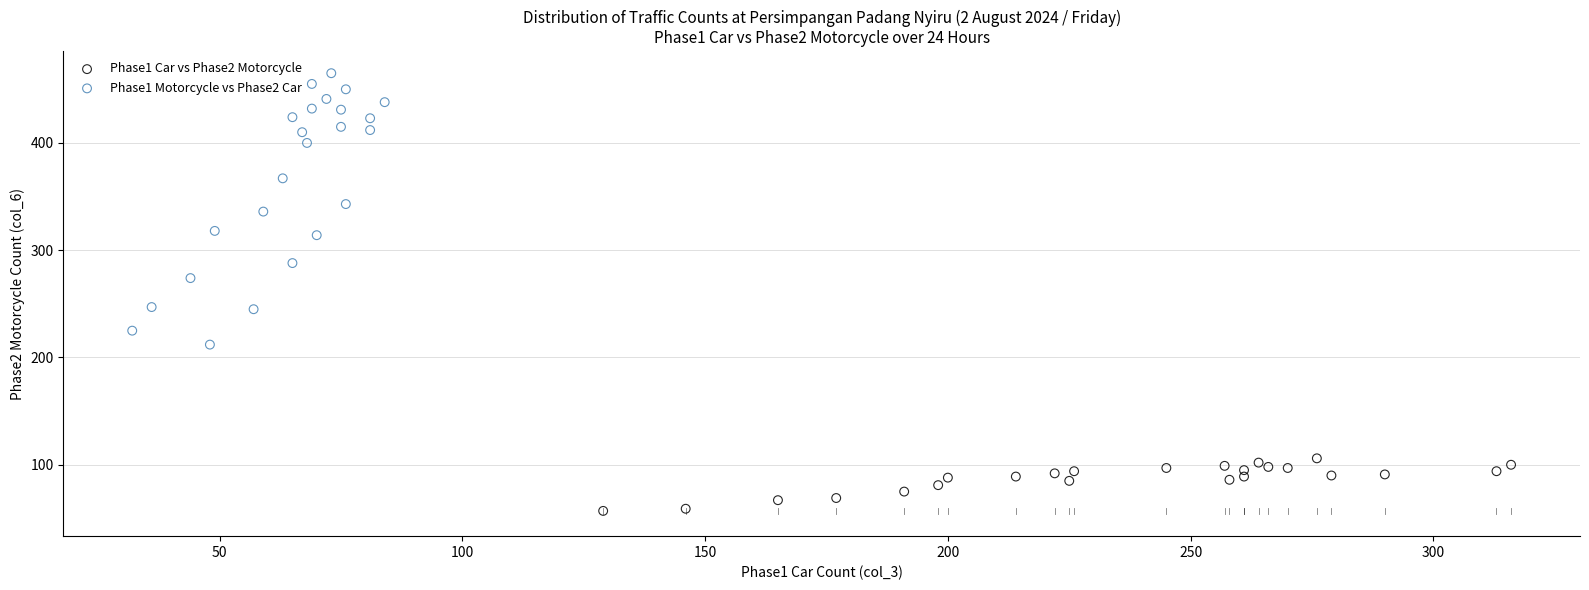

Which series contains the highest Y value?

Phase1 Motorcycle vs Phase2 Car